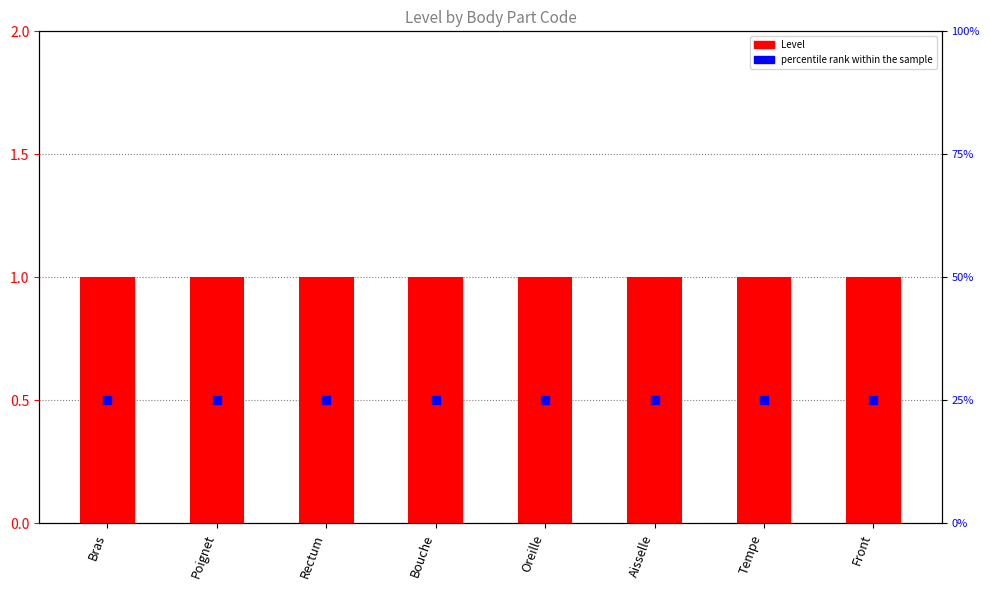

What is the total value across all series at Front?

1.5